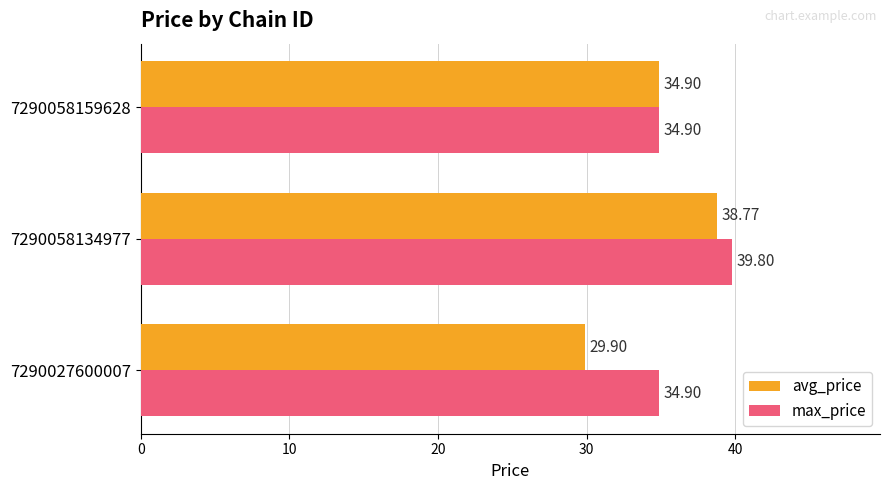

What is the total value across all series at 7290027600007?

64.8